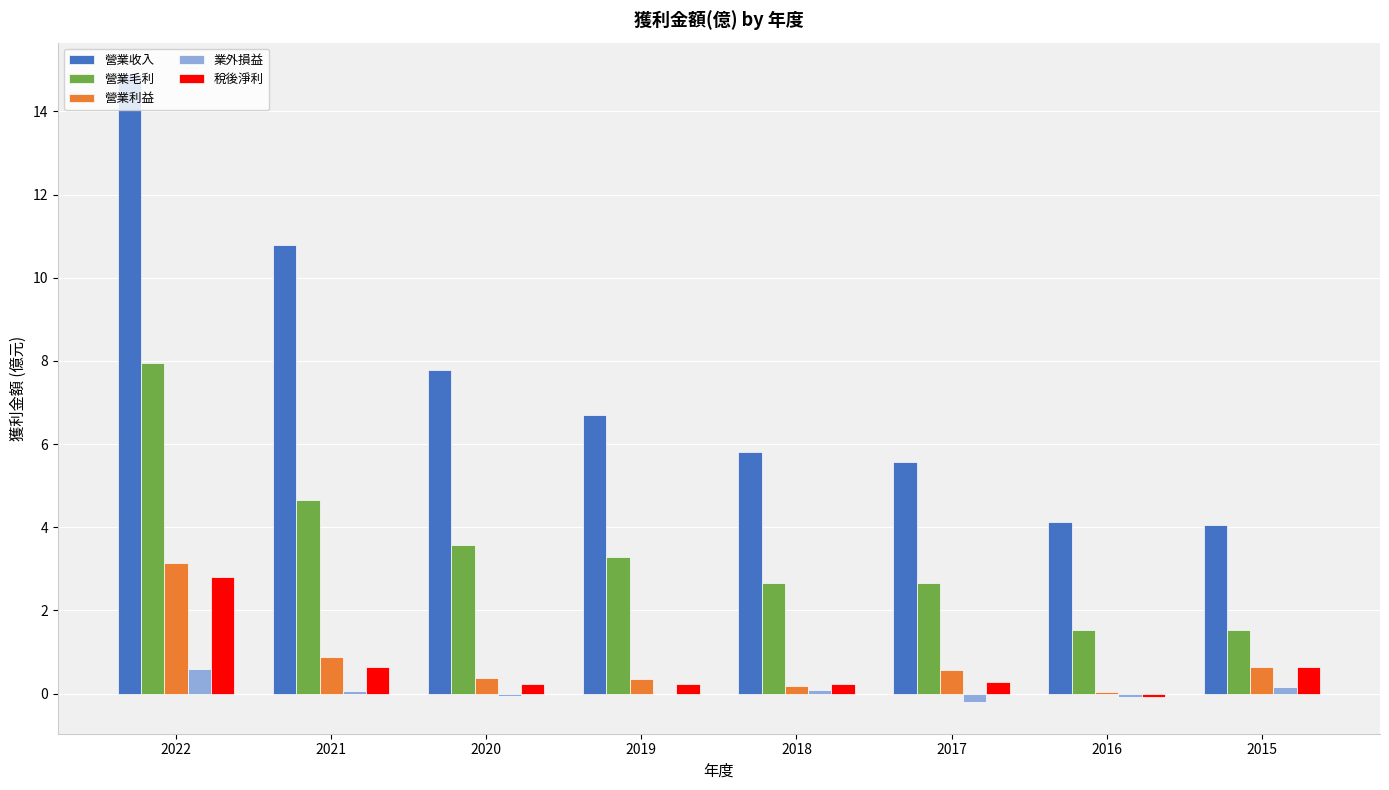

What is the maximum value shown in the chart?

14.9